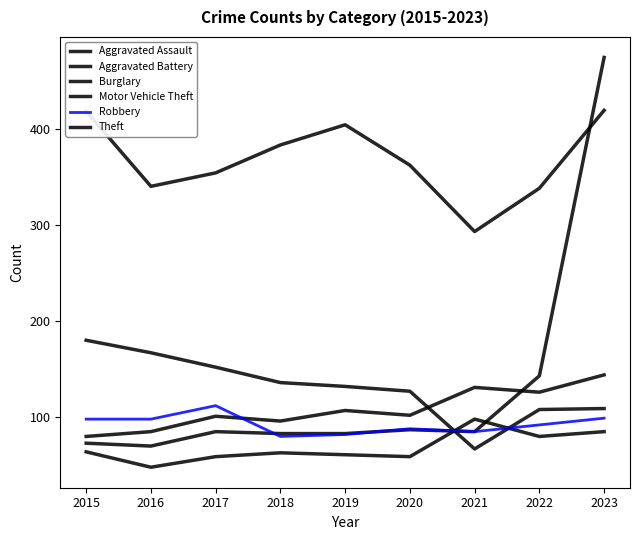

Is this an area chart (filled region under the line)?

No